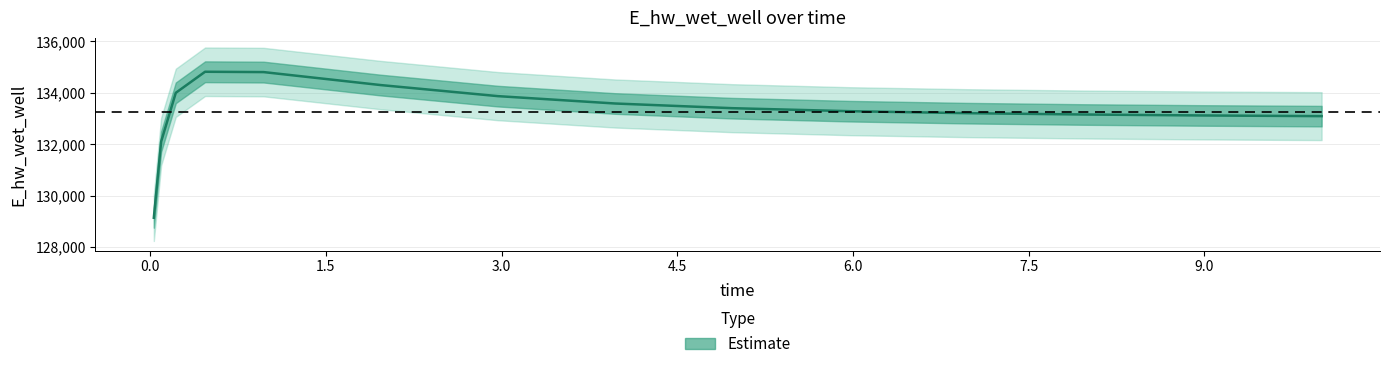

Reading right to left, what are all the values shown in this chart?

133095.4	133096.0	133121.9	133158.4	133210.9	133287.9	133404.5	133586.5	133873.1	134303.3	134808.3	134821.4	134002.0	132105.7	129142.2